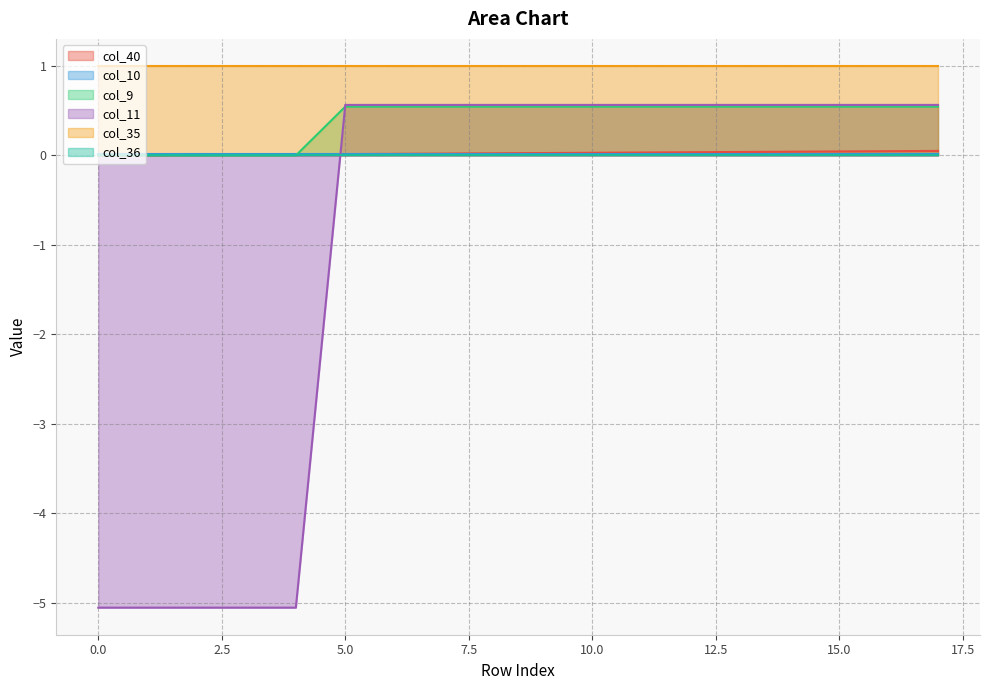

Which series changed the most between 5 and 8?

col_40